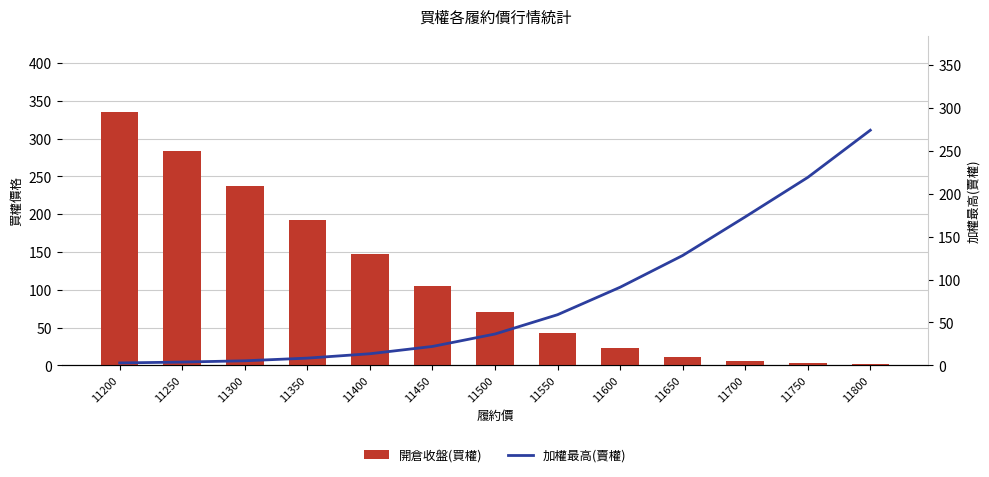

What is the sum of the 開倉收盤(買權) values at 11800 and 11700?

7.6